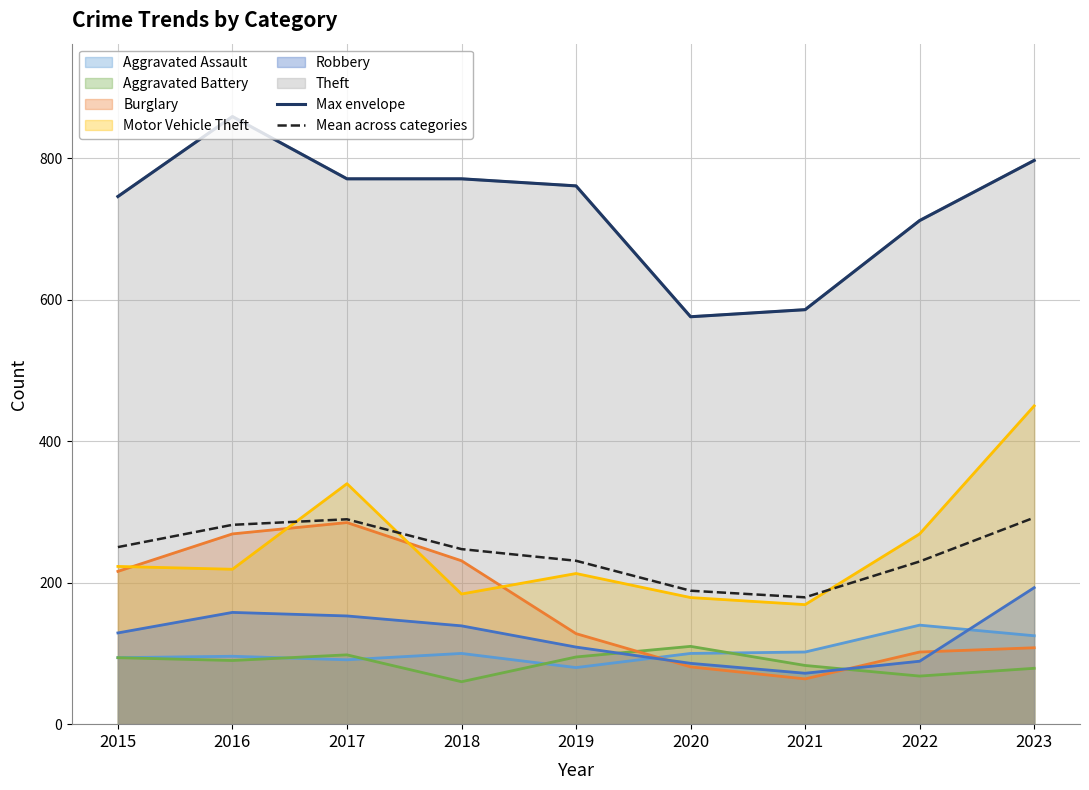

At which category does the chart reach its peak across all series?

2016